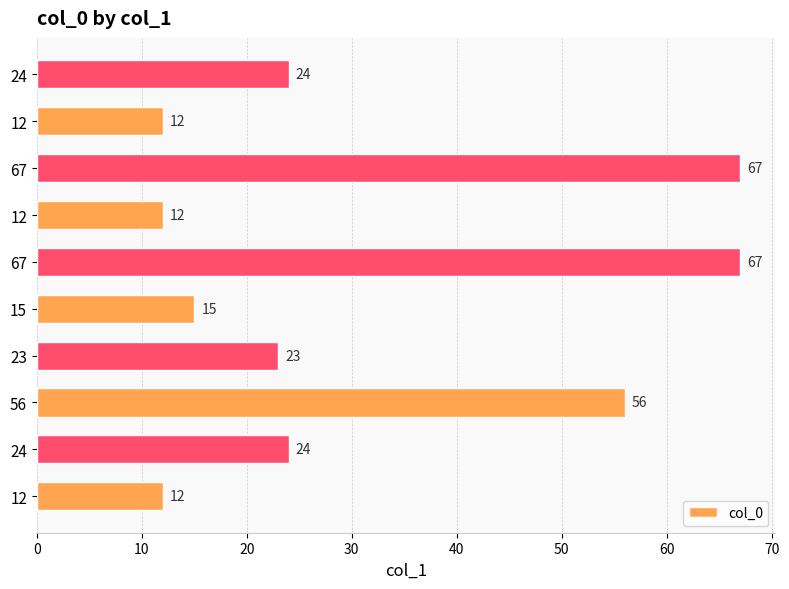

Are the bars grouped side by side (vs. stacked)?

No